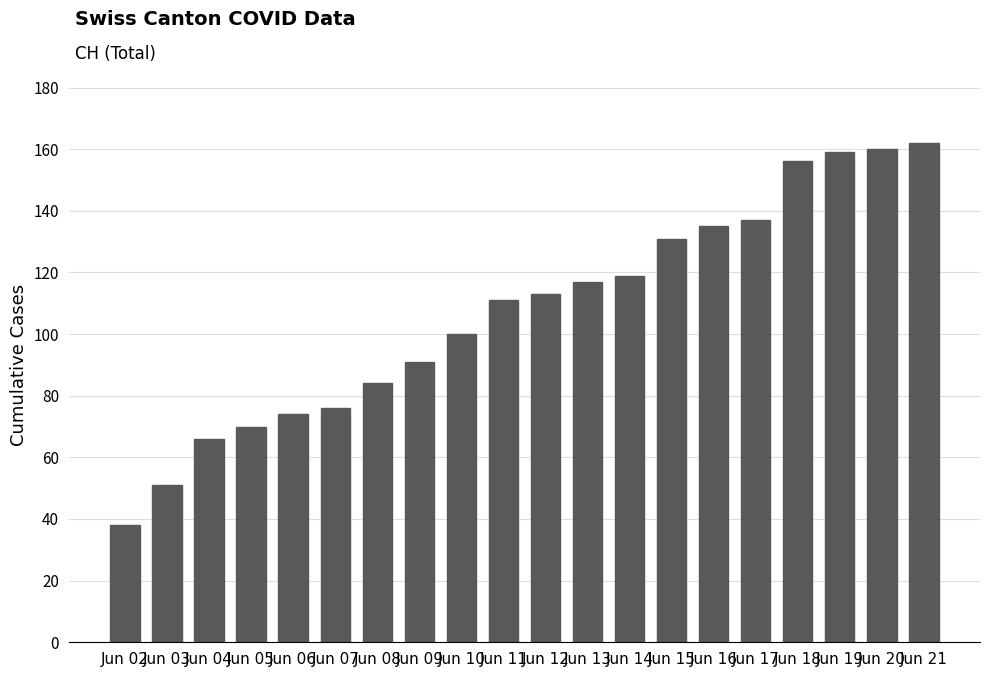

What is the approximate value at Jun 04?

66